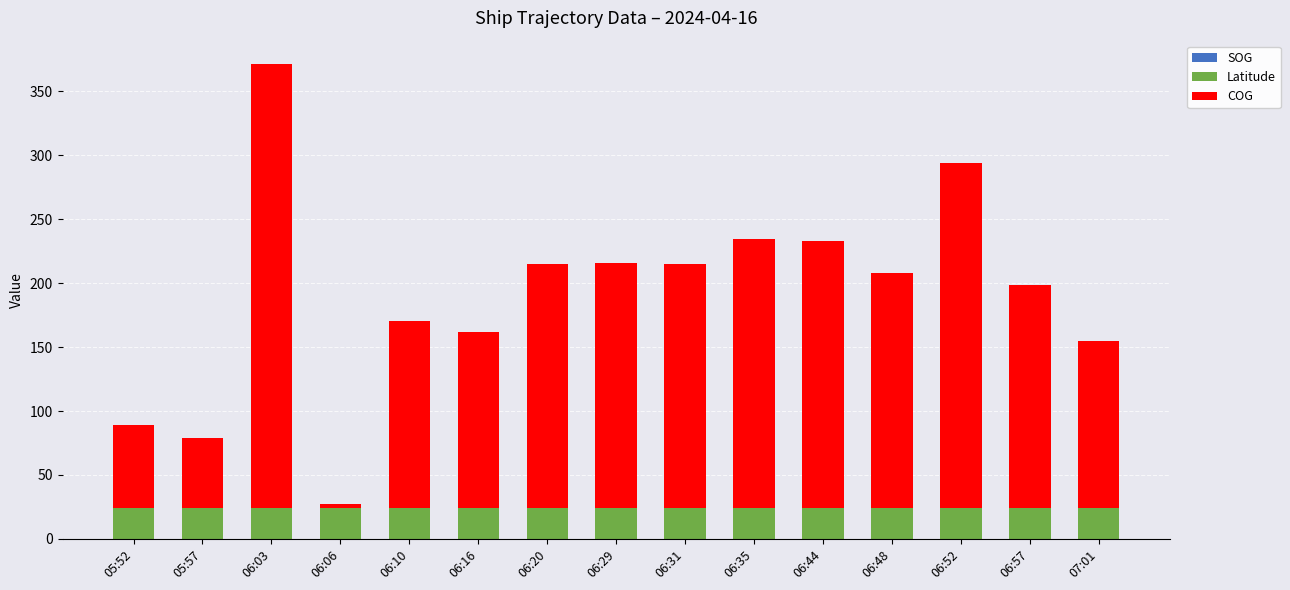

At which category is the sum across all series the highest?

06:03